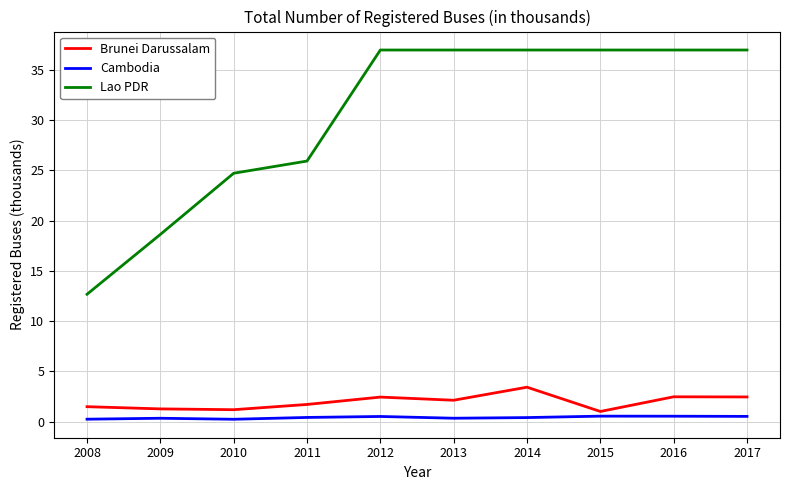

Which series changed the most between 2010 and 2017?

Lao PDR